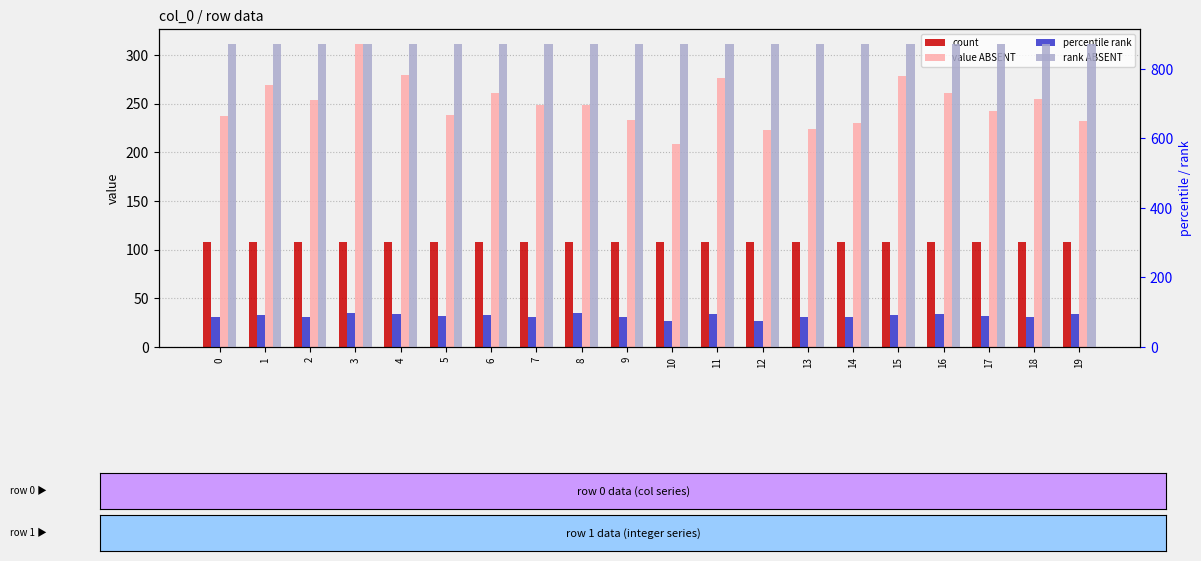

Is the value of percentile rank at 19 greater than the value of count at 12?

No